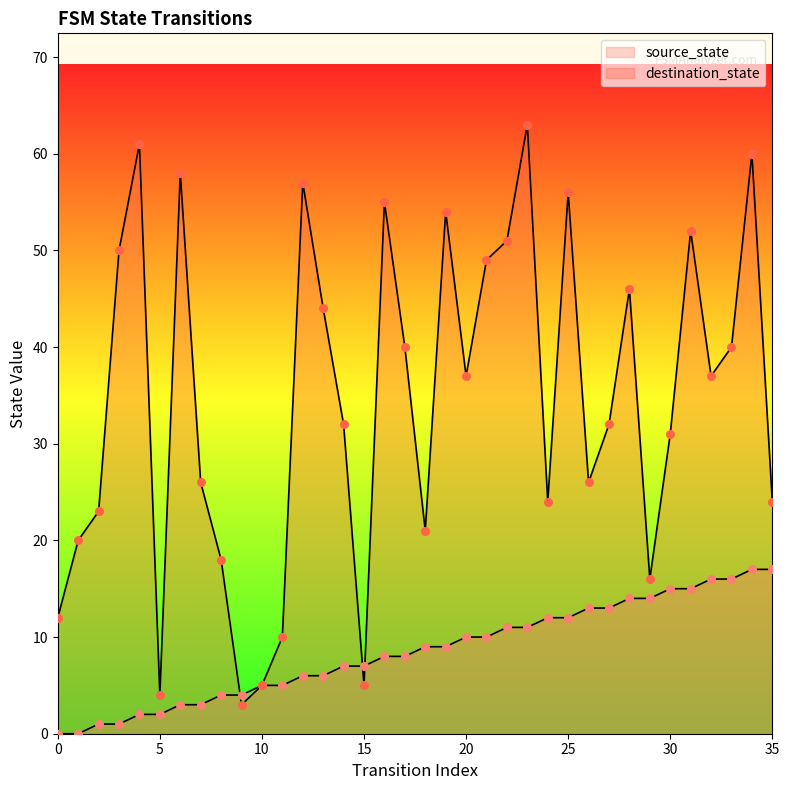

Which series has the widest spread of Y values?

destination_state